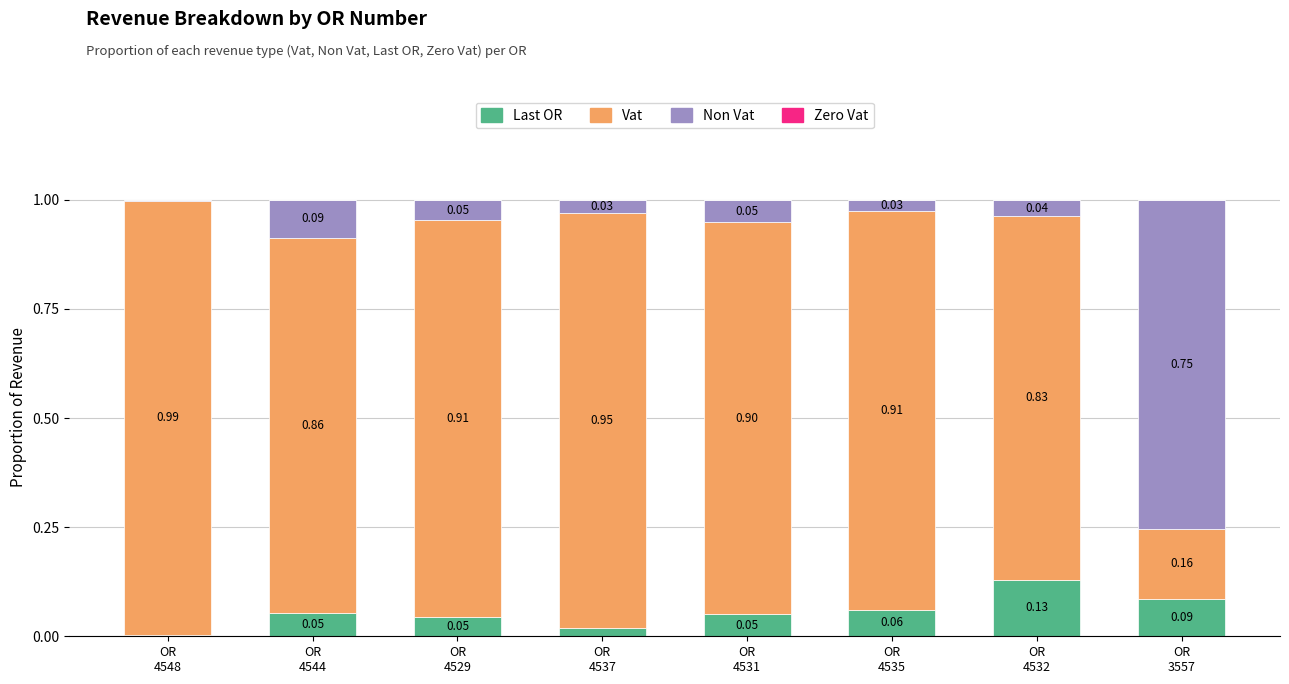

Are the bars grouped side by side (vs. stacked)?

No